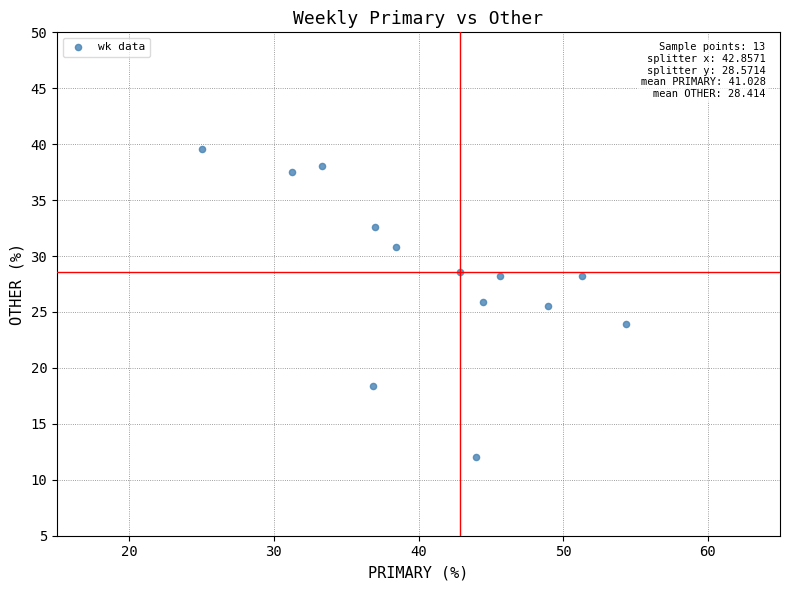

What is the range of X values (max minus min)?

29.3